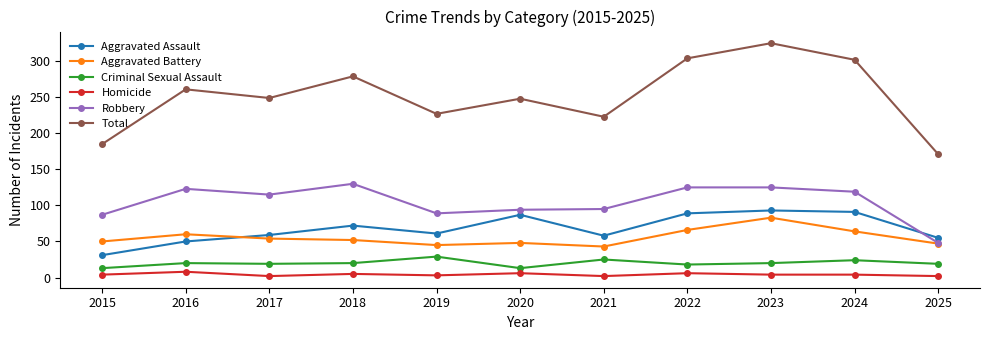

At which category is the sum across all series the highest?

2023